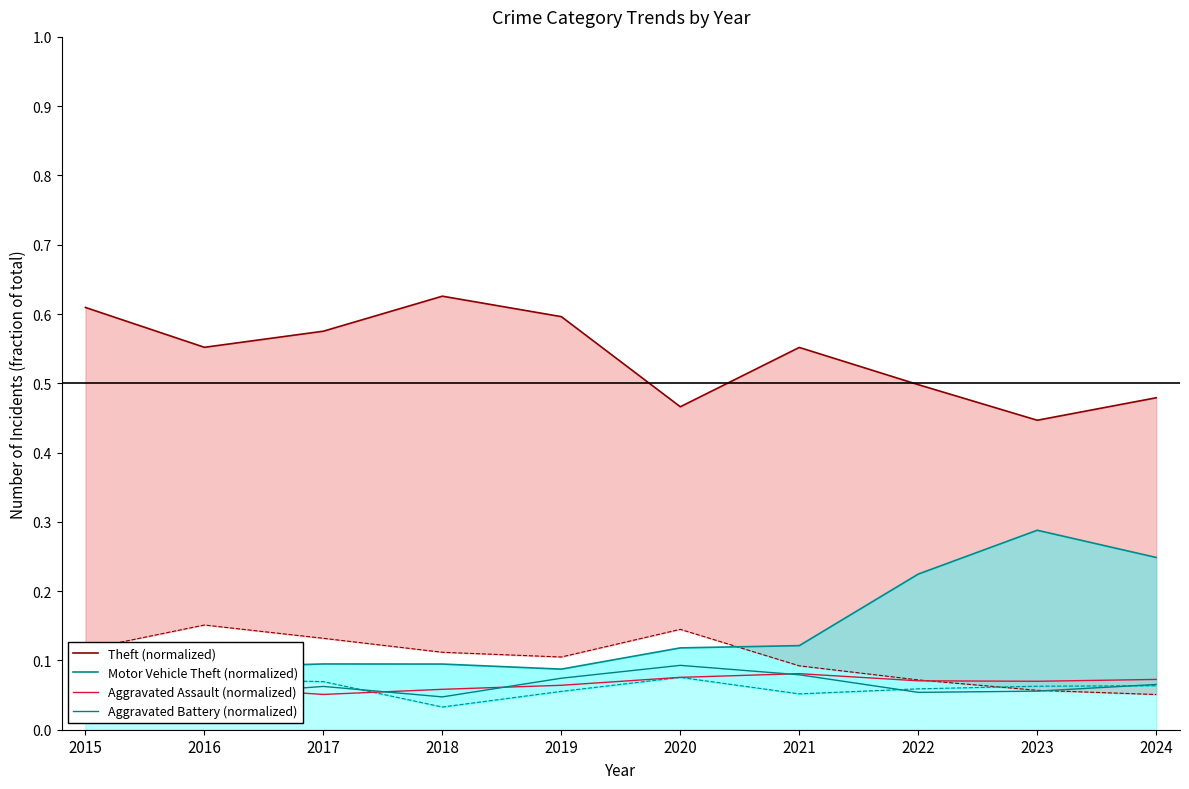

What value does the Theft (normalized) series have at 2018?

0.6